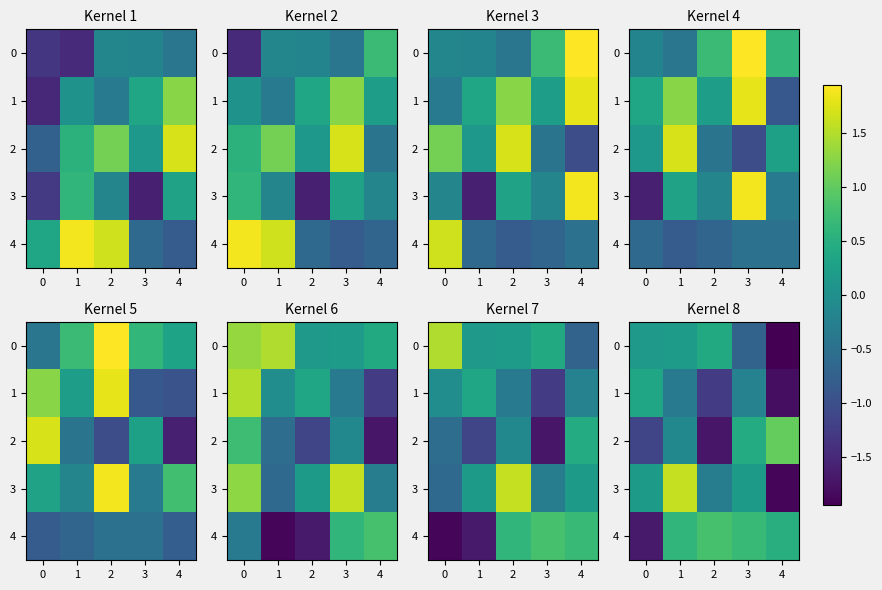

Is it true that 4 equals 1.1 at 3?

False